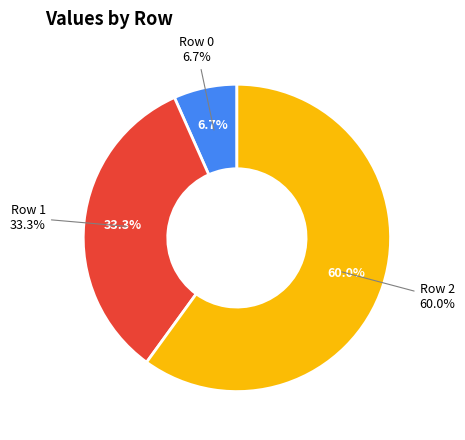

To the nearest percent, what is the difference between the Row 1 and Row 0 slice percentages?

27%